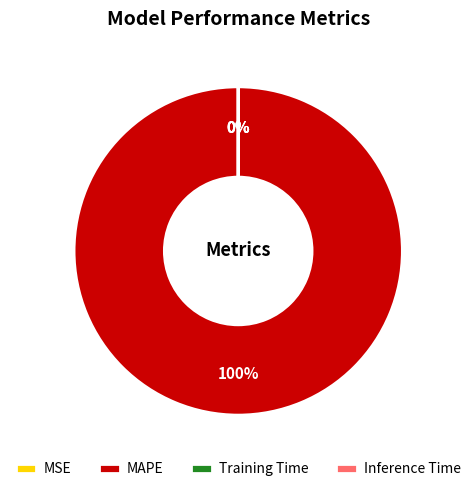

What is the change in value from MAPE to Training Time?

-151.3